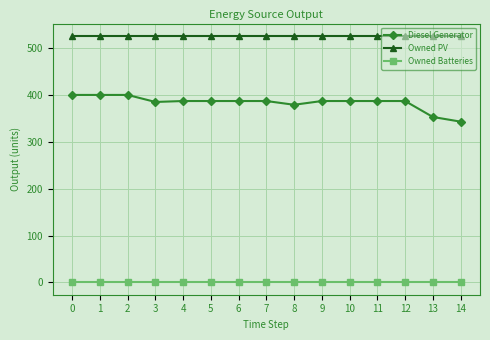

Which series has the largest range (max minus min)?

Diesel Generator